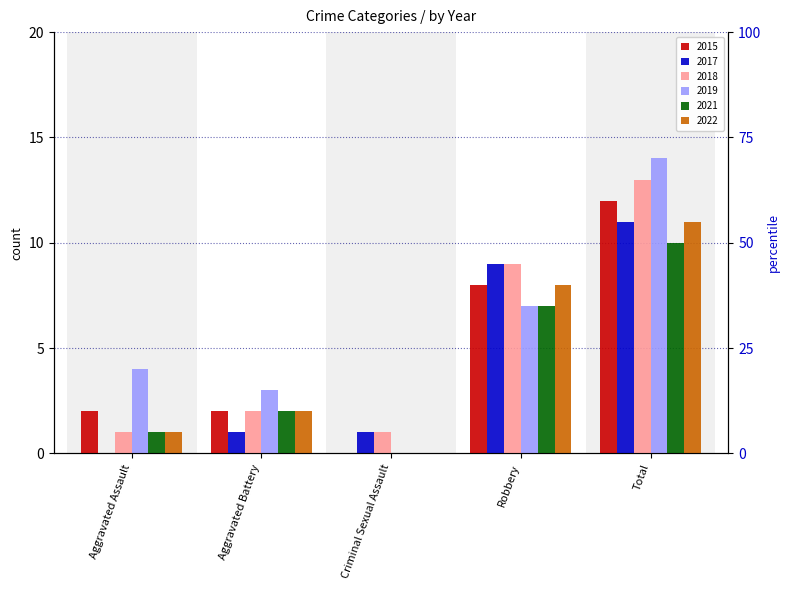

Which series reaches the minimum Y coordinate?

2015